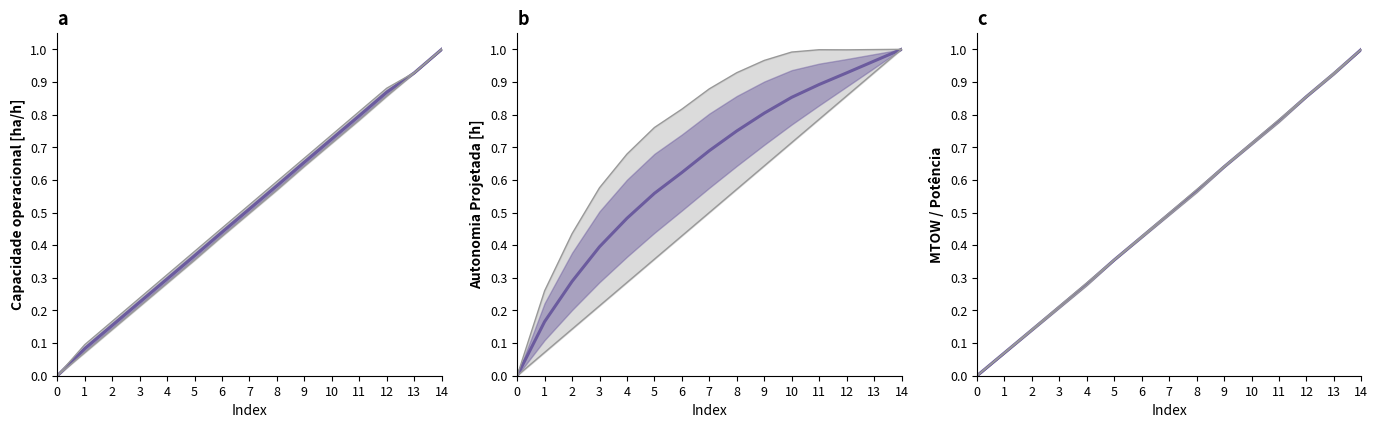

True or false: Mid line and Lower bound cross at least once.

False